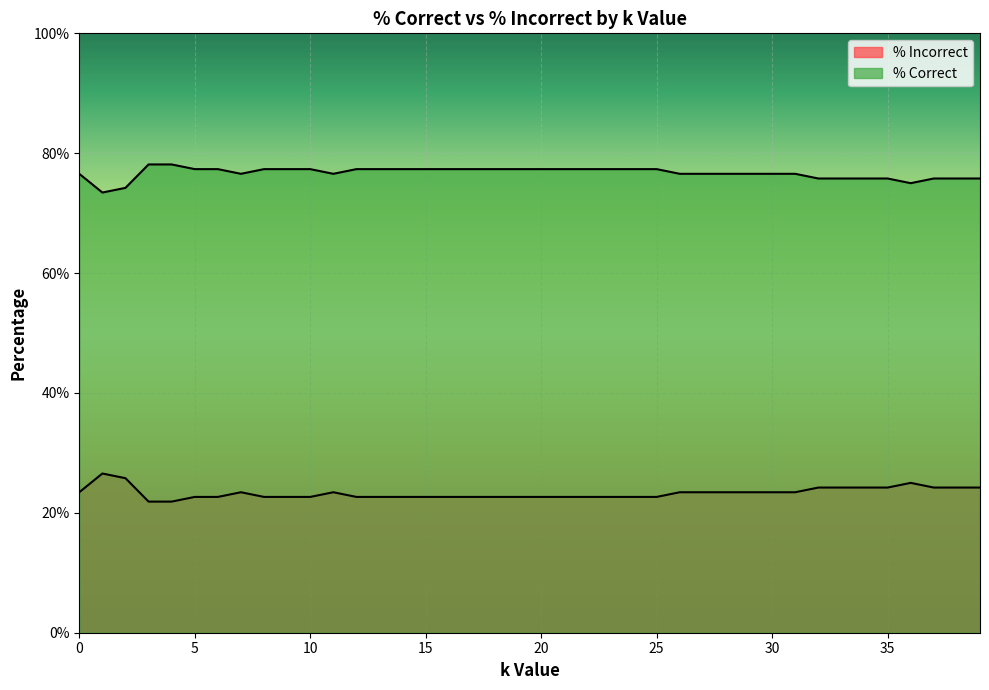

Which series has the largest range (max minus min)?

% Correct